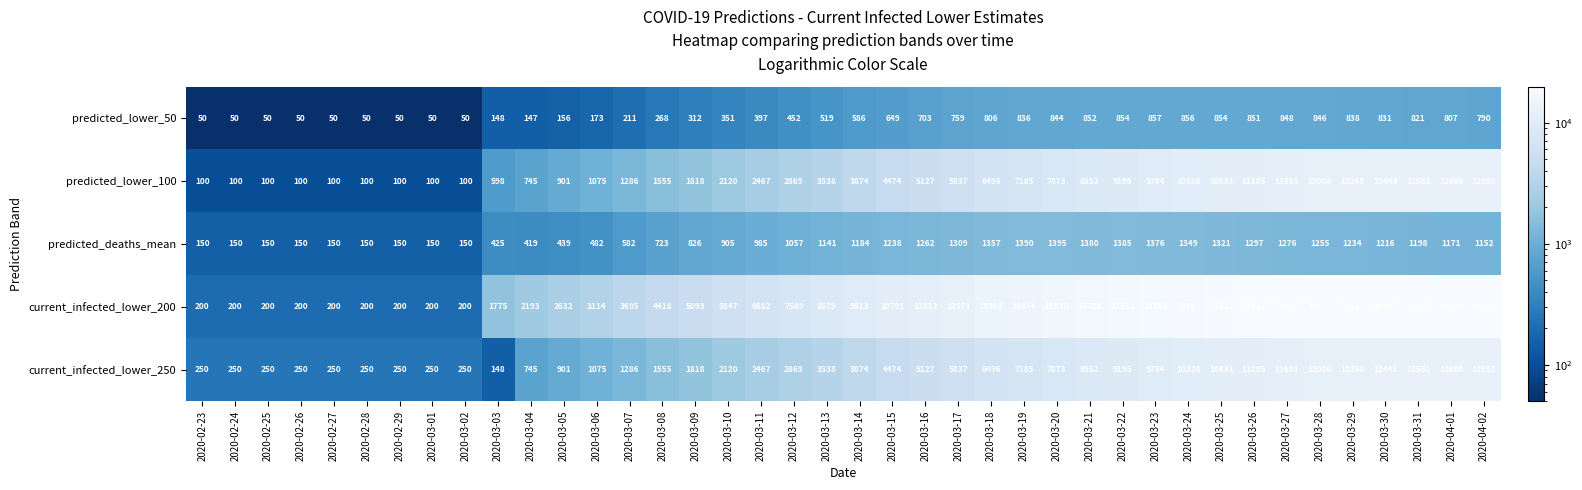

Count the number of categories in the chart.

40